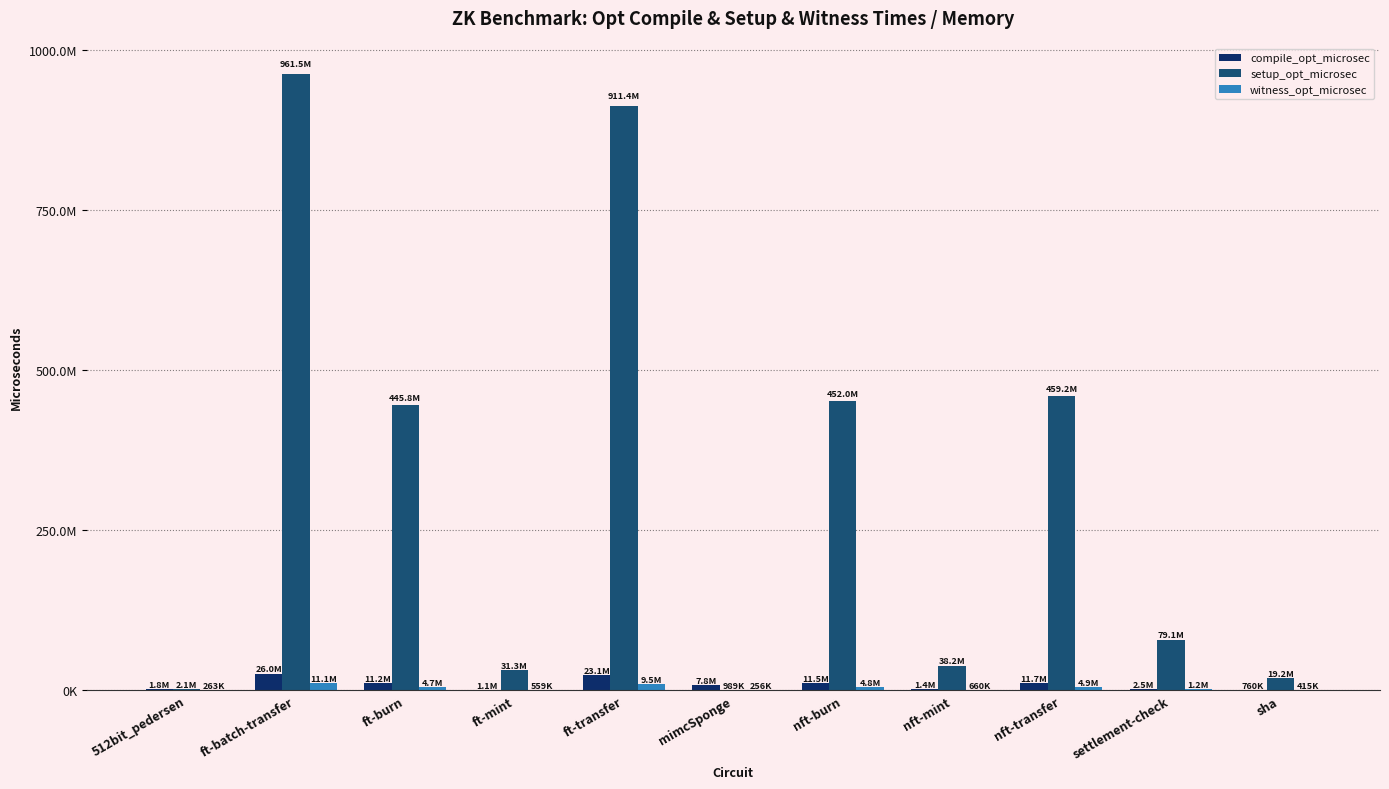

Where does the setup_opt_microsec series first go above 79102241?

ft-batch-transfer